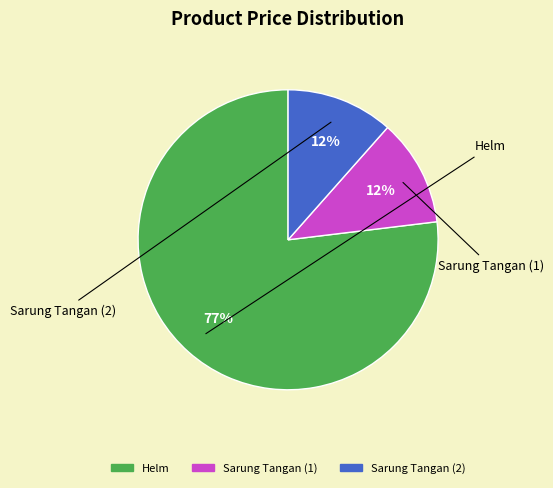

True or false: Helm accounts for 77% of the total.

True